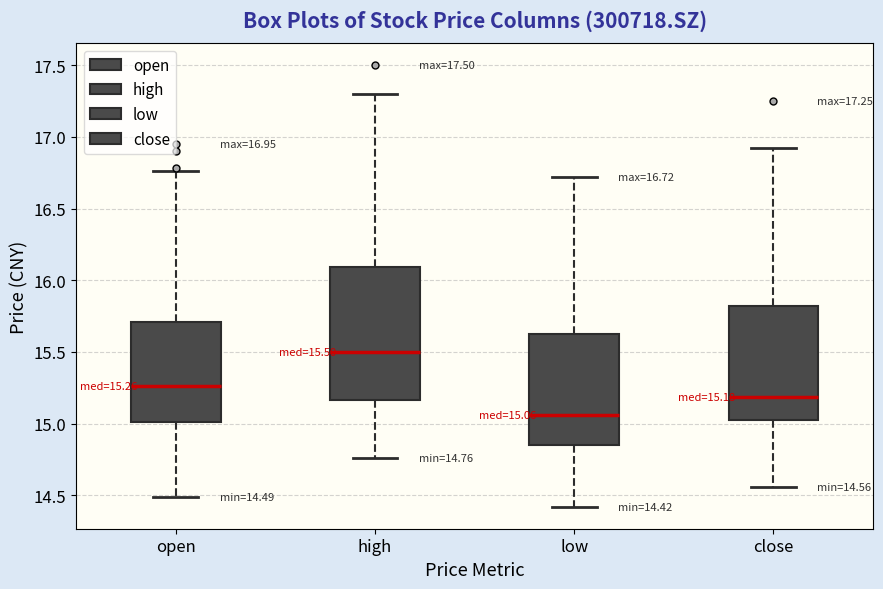

Comparing the boxes themselves (not the whiskers), which one is the tallest?

high